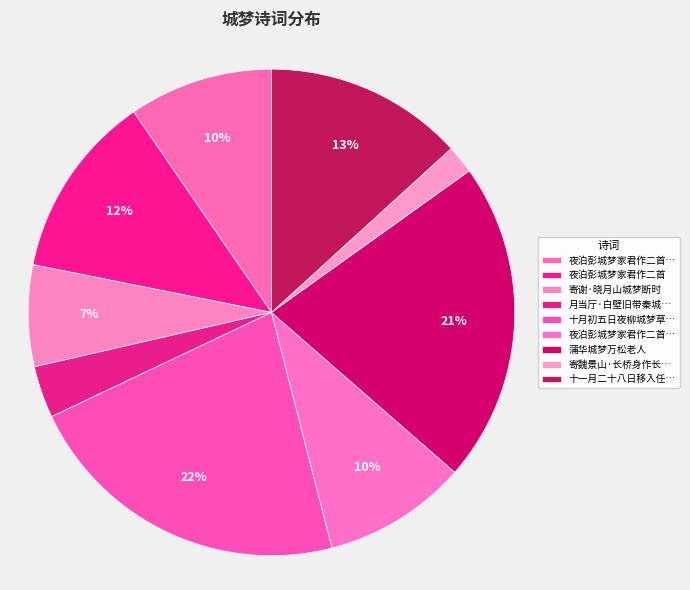

How many segments does this pie chart have?

9